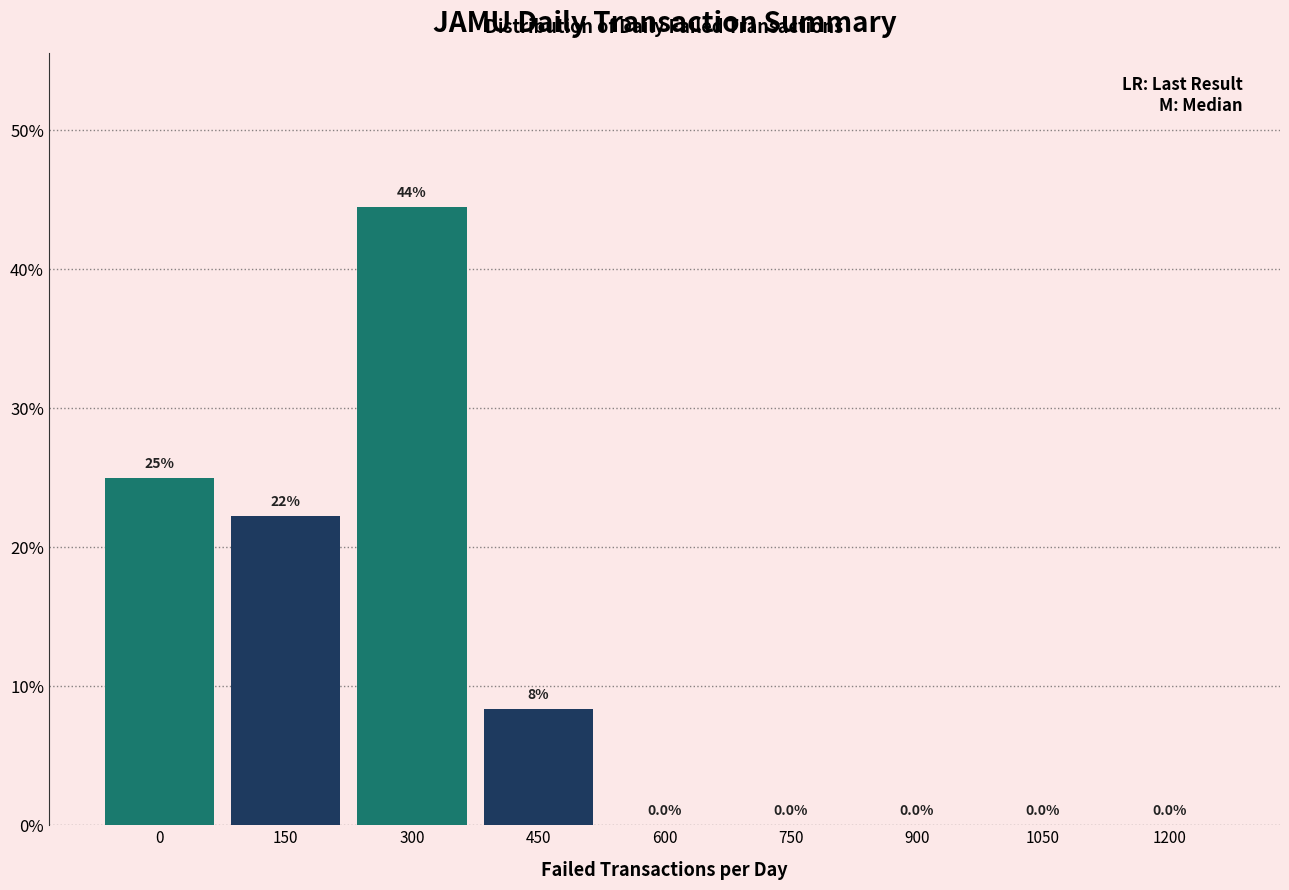

Reading right to left, what are all the values shown in this chart?

1200=0.0	1050=0.0	900=0.0	750=0.0	600=0.0	450=8.3	300=44.4	150=22.2	0=25.0